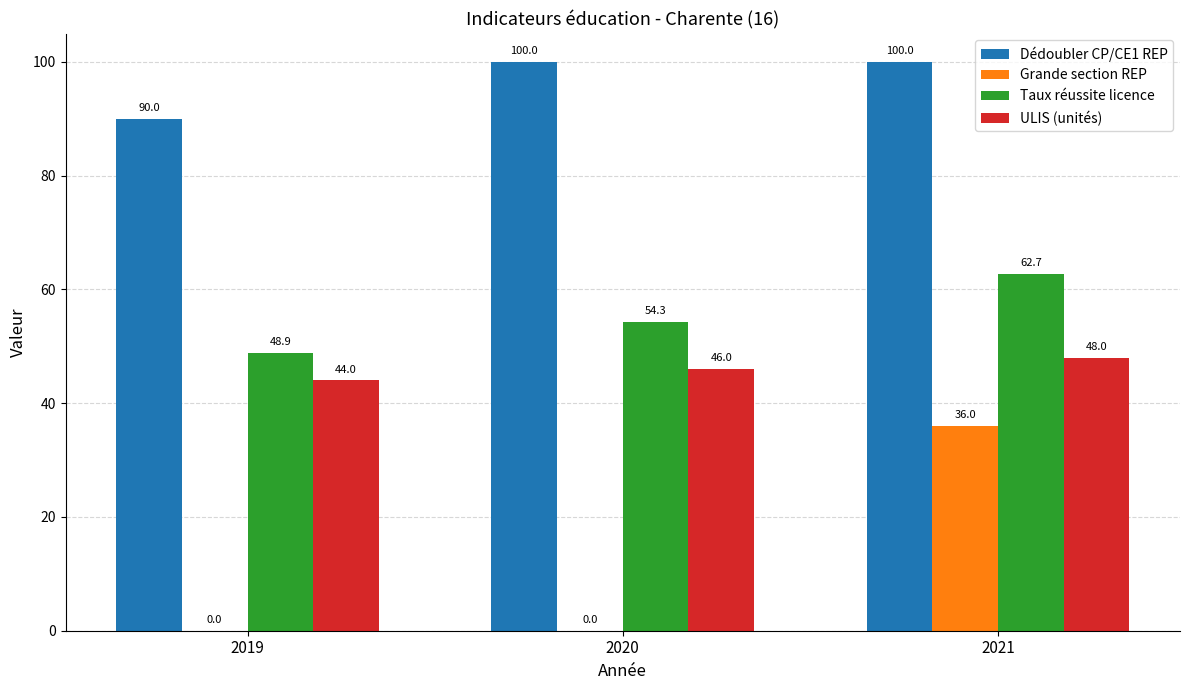

What is the total value across all series at 2019?

182.9